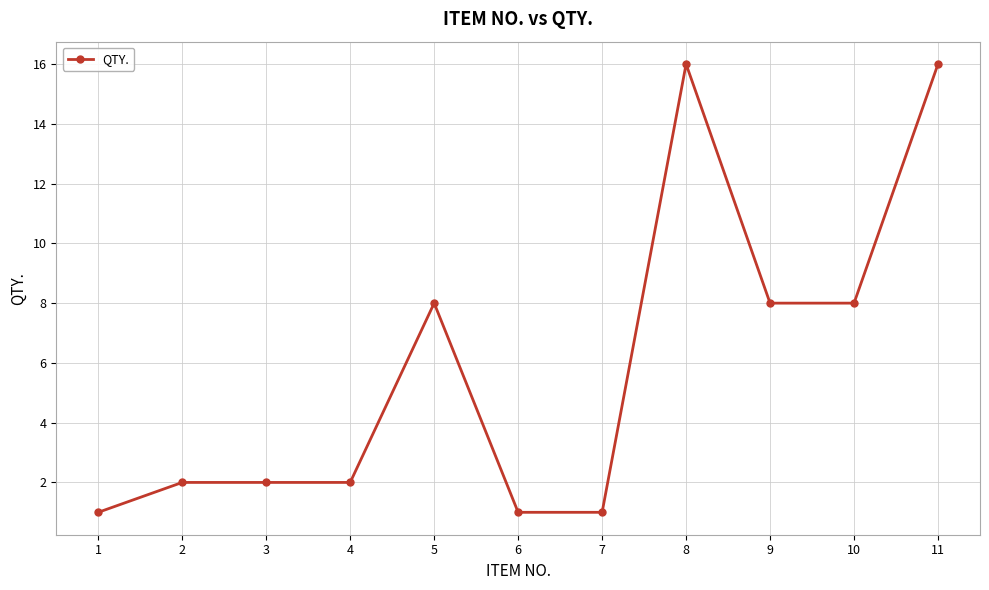

What is the maximum value shown in the chart?

16